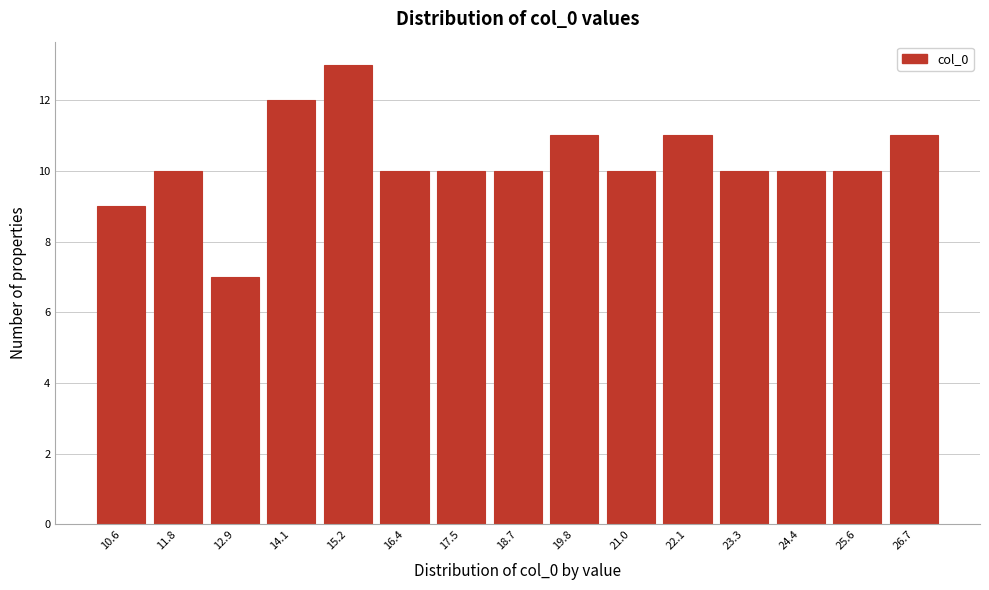

Reading left to right, transcribe all the data shown in this chart.

9	10	7	12	13	10	10	10	11	10	11	10	10	10	11